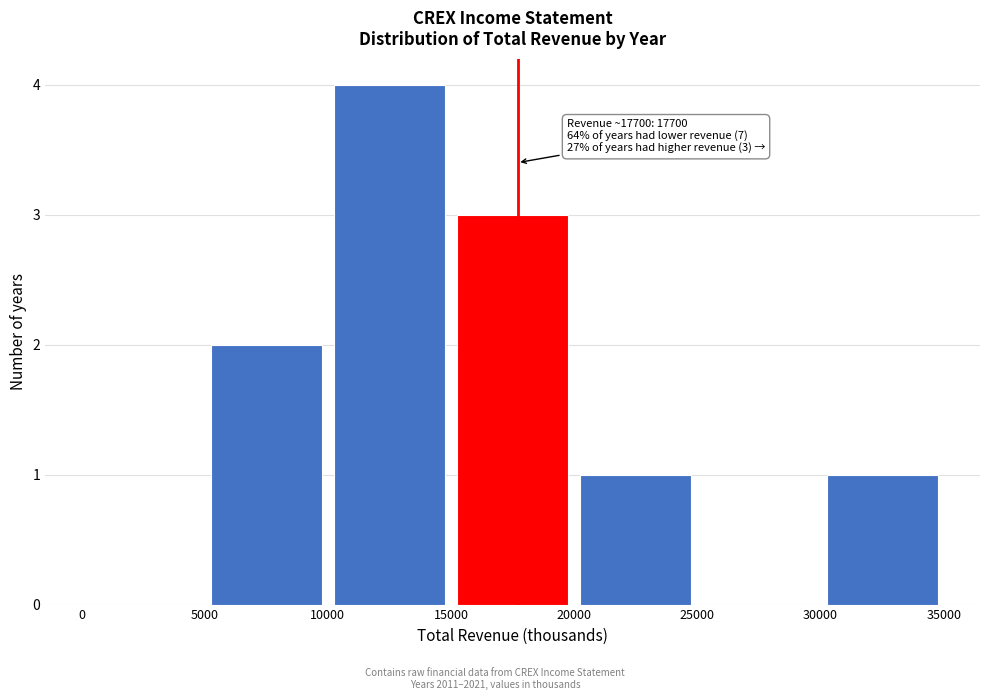

Over which range of the x-axis is the bar tallest?

10000 to 15000